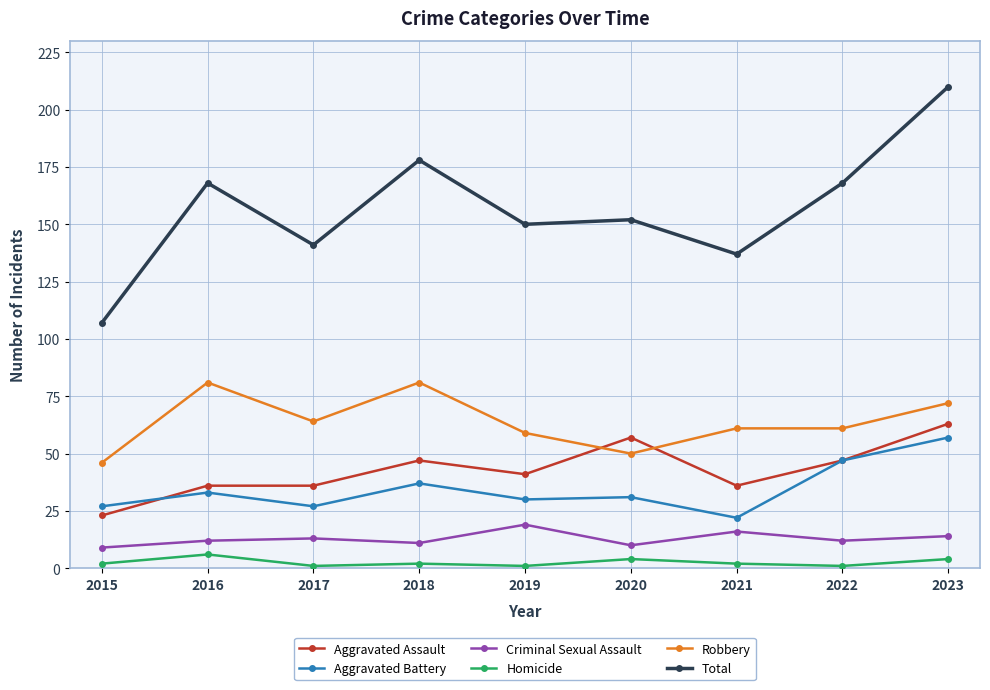

True or false: Robbery has a value of 91 at 2019.

False